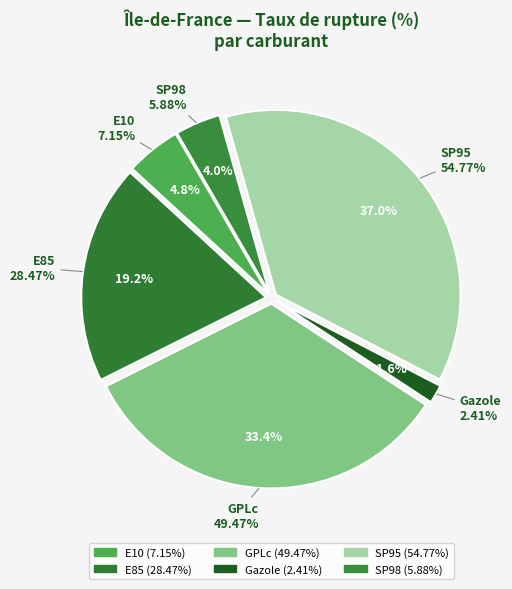

What percentage is NOT represented by E85?

80.8%